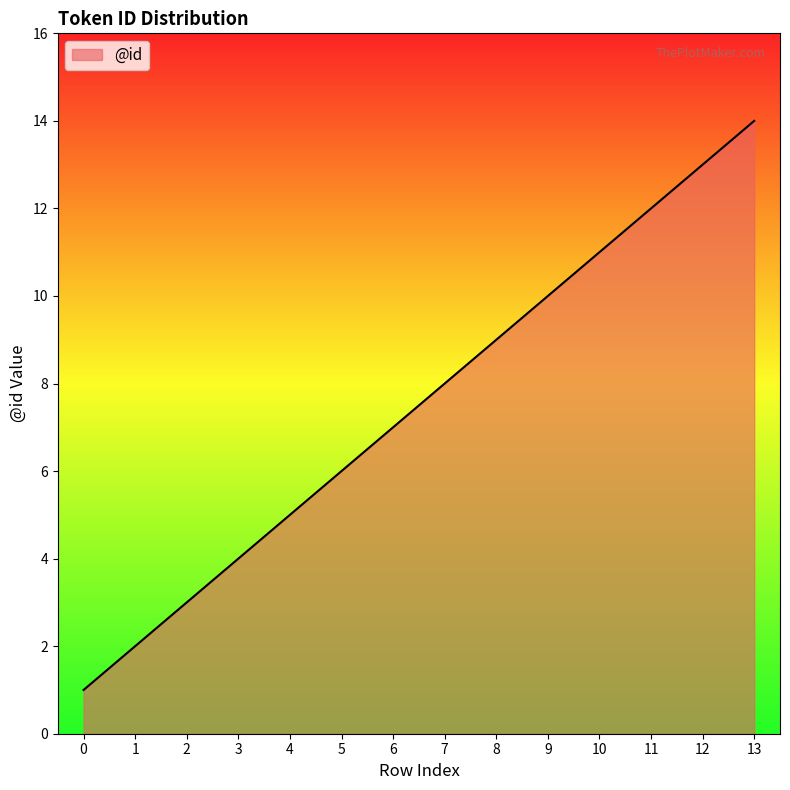

Reading left to right, extract all data points from this chart.

1	2	3	4	5	6	7	8	9	10	11	12	13	14